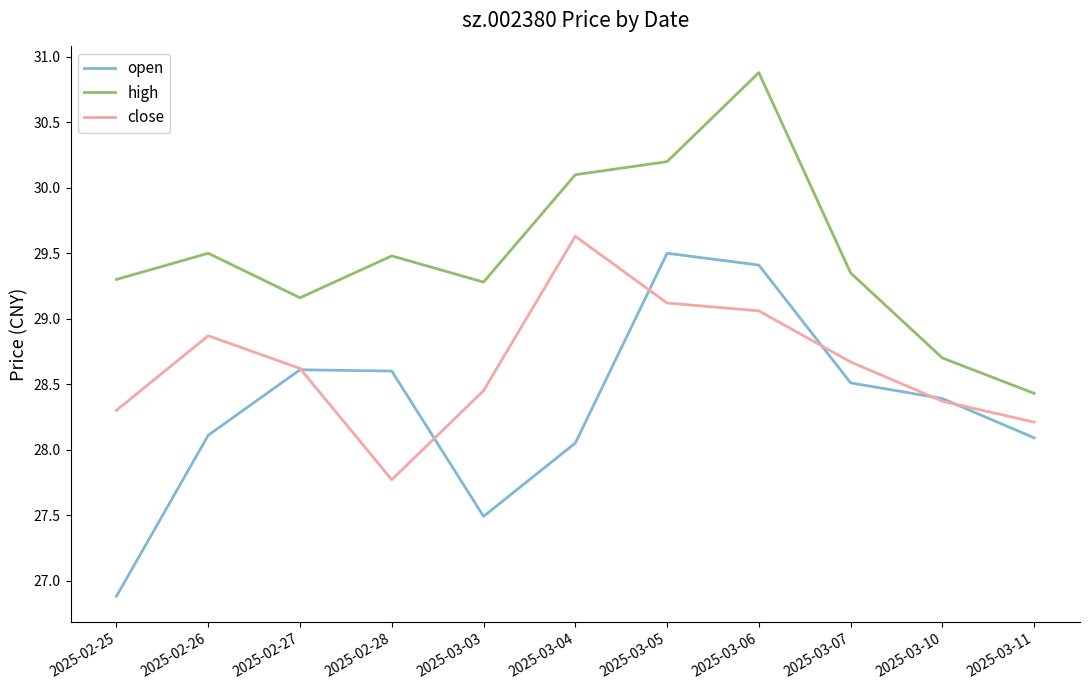

What position from the left is 2025-02-25?

1